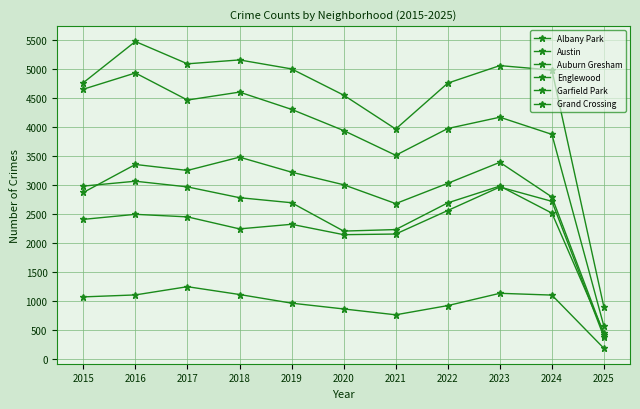

Is the value of Grand Crossing at 2023 greater than the value of Austin at 2023?

No